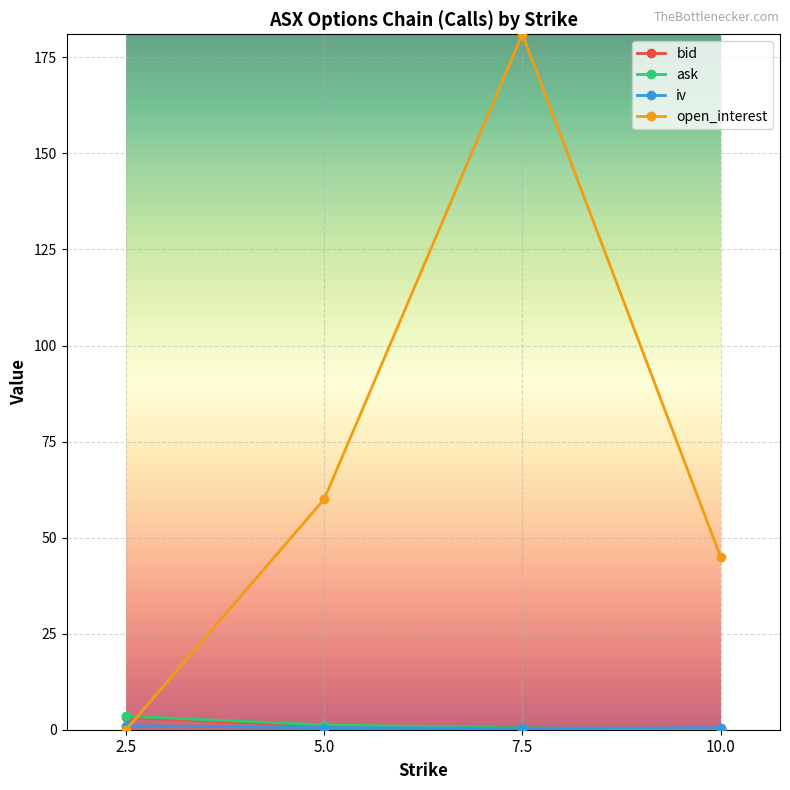

Where is open_interest nearest to the value 90?

5.0